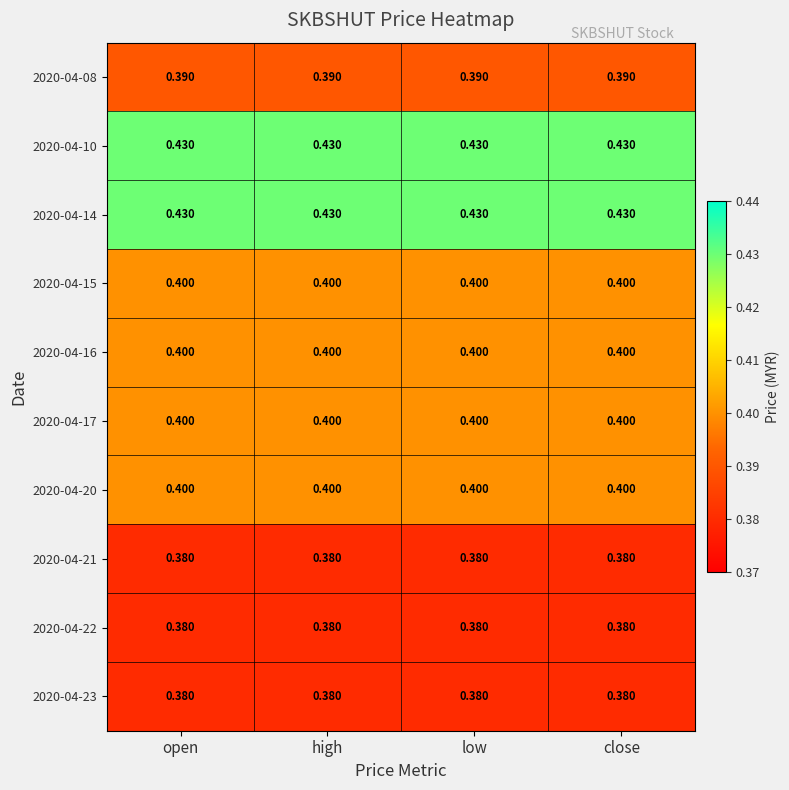

Is the value of 2020-04-08 at open greater than the value of 2020-04-14 at open?

No